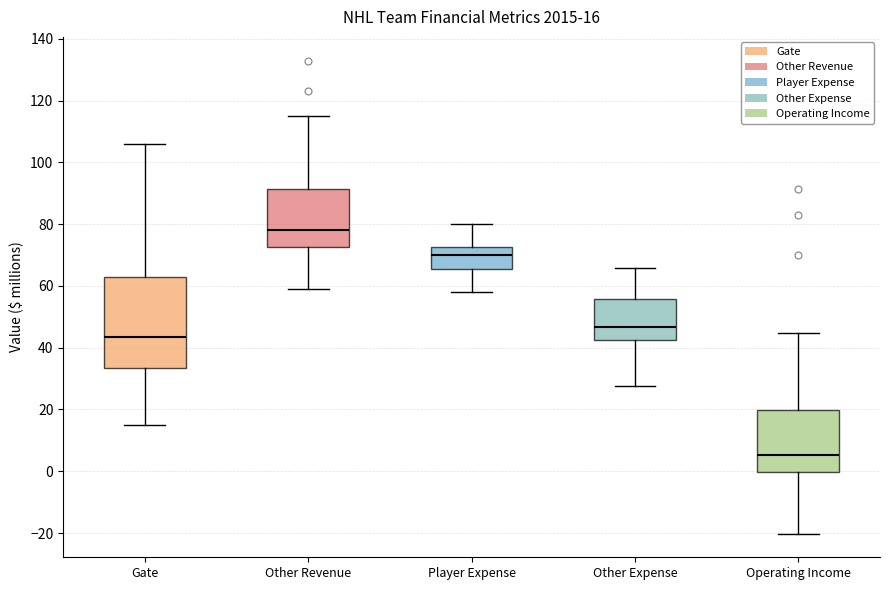

Which box's median line is the highest?

Other Revenue